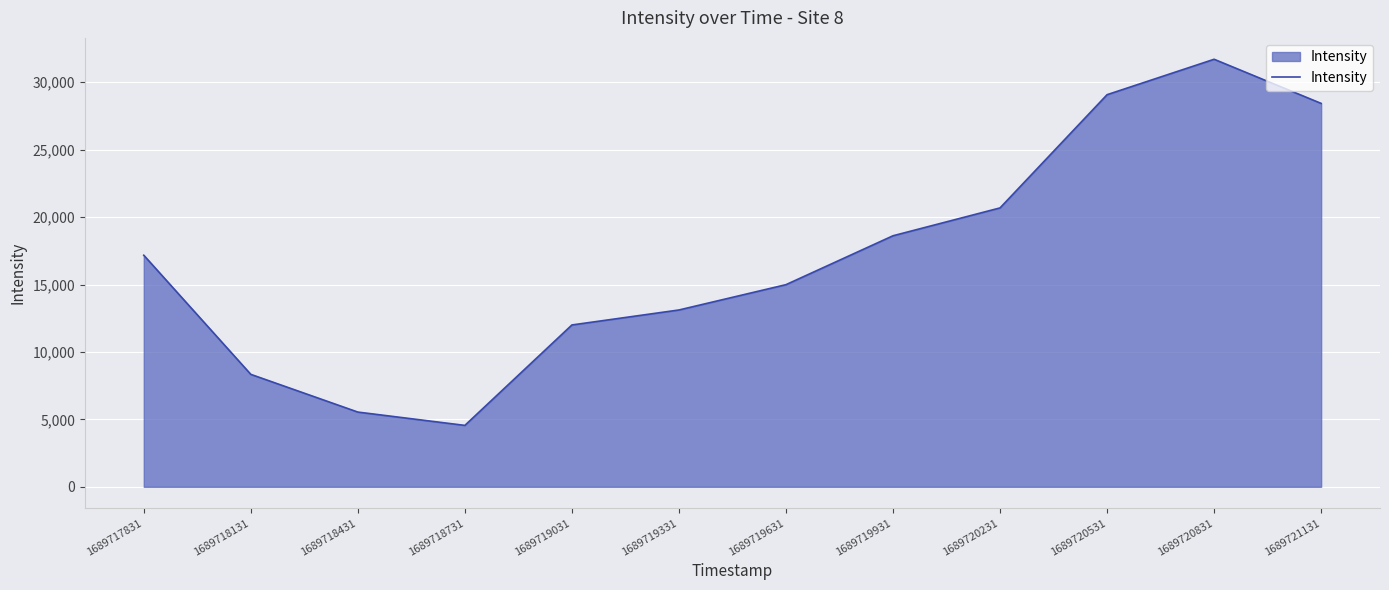

How many distinct data groups are displayed?

1